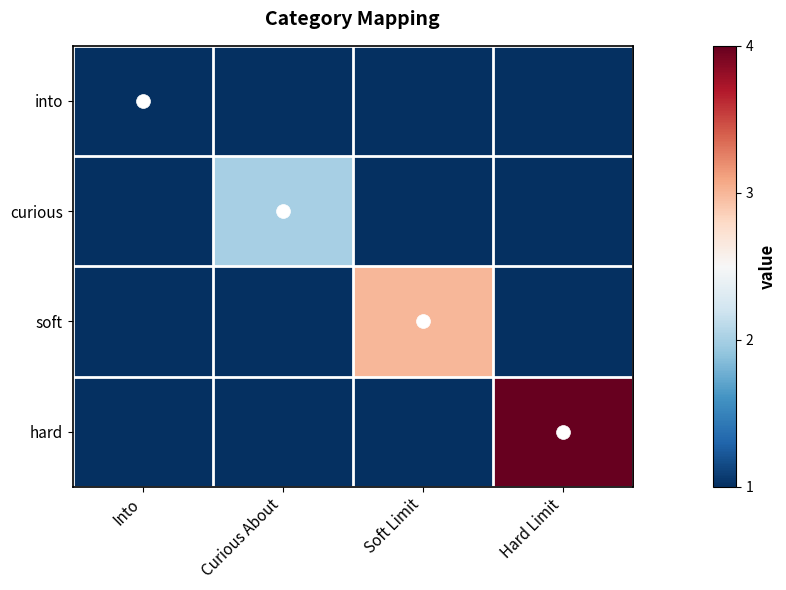

How many series are shown in this chart?

4